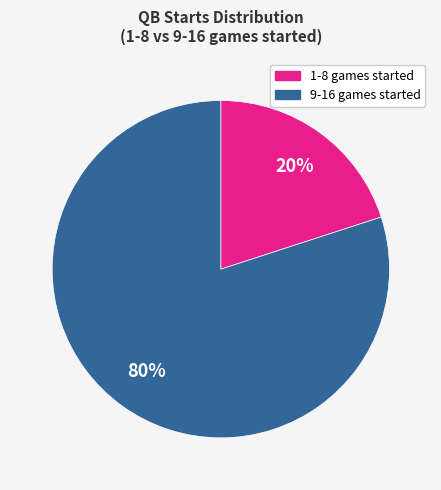

How many segments does this pie chart have?

2